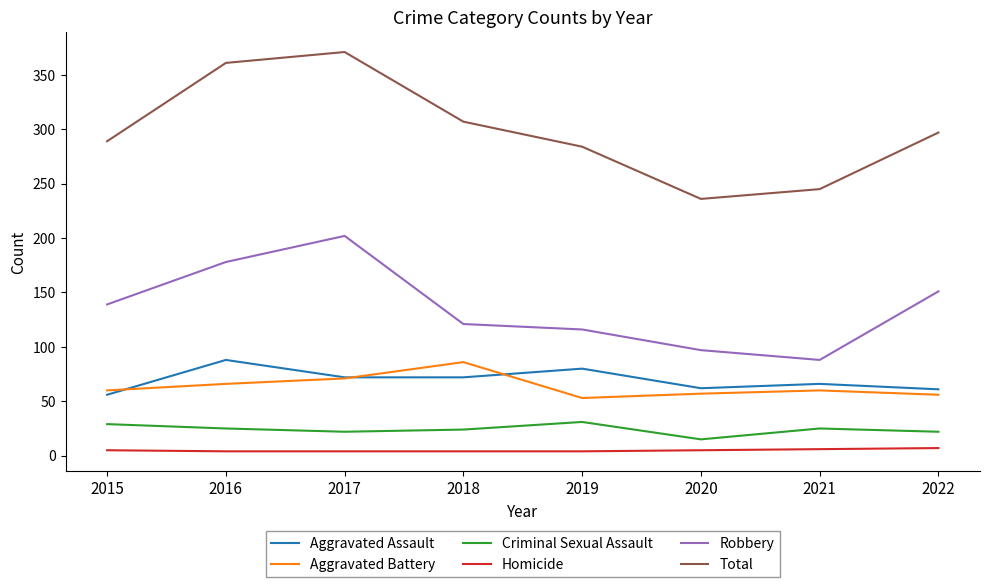

At which label is Robbery closest to 145?

2015